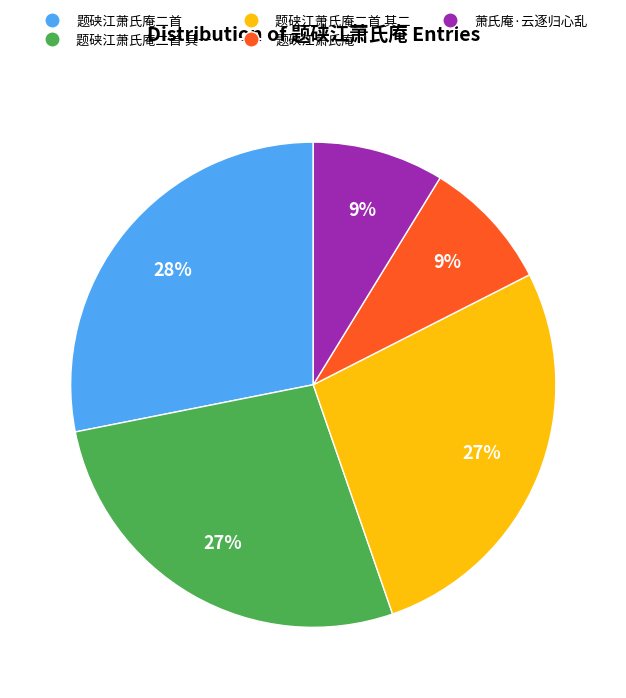

Does any single category account for the majority?

No